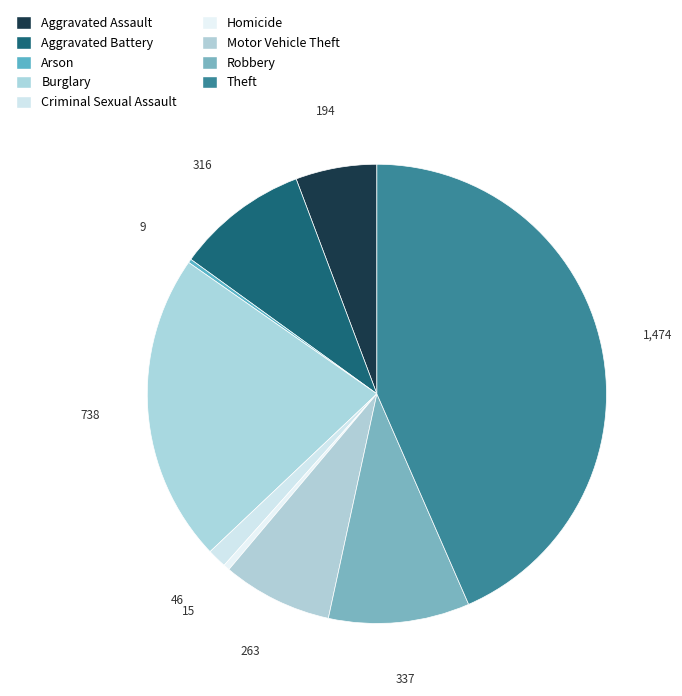

What is the change in value from Aggravated Assault to Homicide?

-179